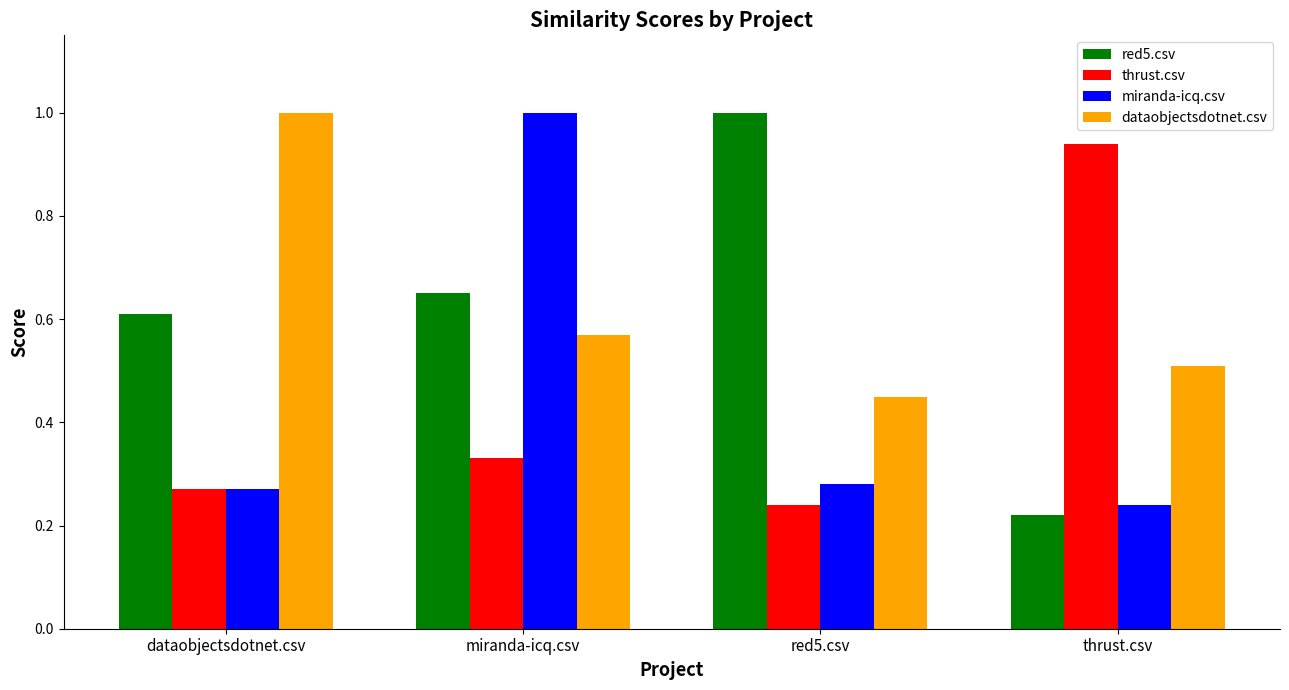

Rank the categories by dataobjectsdotnet.csv value from lowest to highest.

red5.csv, thrust.csv, miranda-icq.csv, dataobjectsdotnet.csv